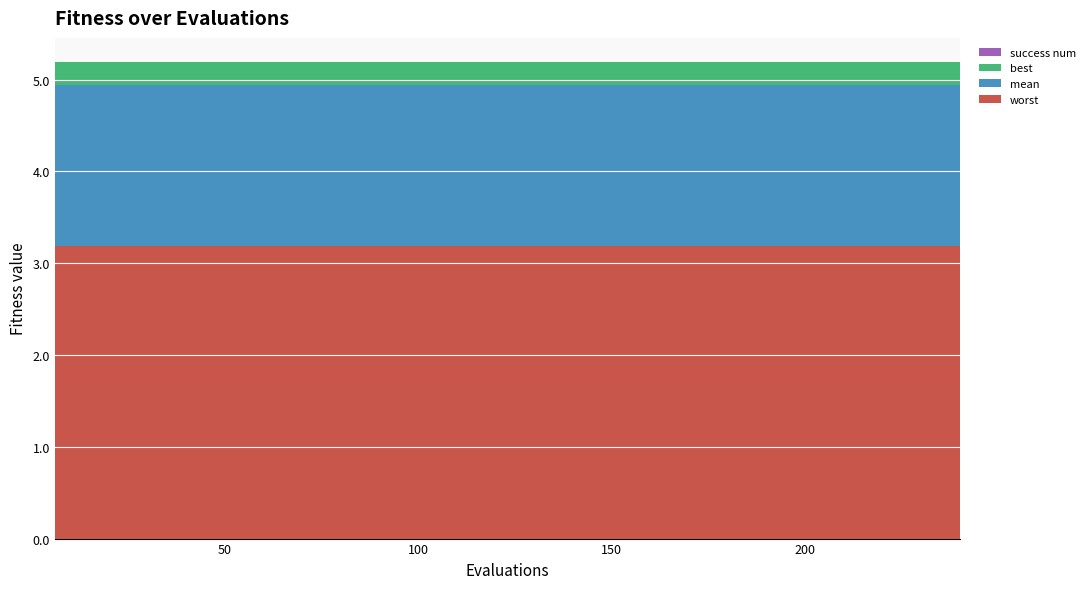

Reading left to right, what are all the values shown in this chart?

mean: 1.8	1.8	1.8	1.8	1.8	1.8	1.8	1.8	1.8	1.8	1.8	1.8	1.8	1.8	1.8	1.8	1.8	1.8	1.8	1.8	1.8	1.8	1.8	1.8	1.8	1.8	1.8	1.8	1.8	1.8	1.8	1.8	1.8	1.8	1.8	1.8	1.8	1.8	1.8	1.8
best: 0.3	0.3	0.3	0.3	0.3	0.3	0.3	0.3	0.3	0.3	0.3	0.3	0.3	0.3	0.3	0.3	0.3	0.3	0.3	0.3	0.3	0.3	0.3	0.3	0.3	0.3	0.3	0.3	0.3	0.3	0.3	0.3	0.3	0.3	0.3	0.3	0.3	0.3	0.3	0.3
worst: 3.2	3.2	3.2	3.2	3.2	3.2	3.2	3.2	3.2	3.2	3.2	3.2	3.2	3.2	3.2	3.2	3.2	3.2	3.2	3.2	3.2	3.2	3.2	3.2	3.2	3.2	3.2	3.2	3.2	3.2	3.2	3.2	3.2	3.2	3.2	3.2	3.2	3.2	3.2	3.2
success num: 0.0	0.0	0.0	0.0	0.0	0.0	0.0	0.0	0.0	0.0	0.0	0.0	0.0	0.0	0.0	0.0	0.0	0.0	0.0	0.0	0.0	0.0	0.0	0.0	0.0	0.0	0.0	0.0	0.0	0.0	0.0	0.0	0.0	0.0	0.0	0.0	0.0	0.0	0.0	0.0